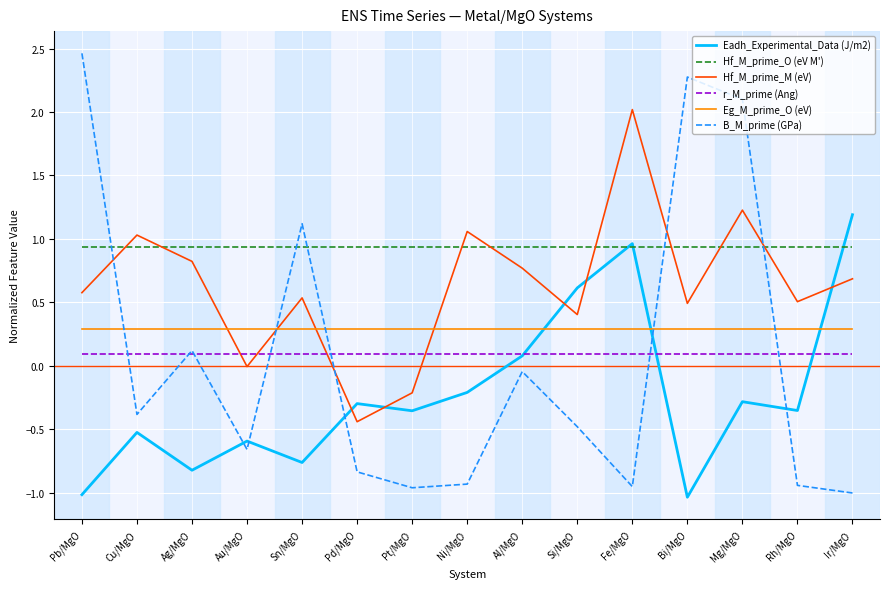

Does the chart have visible grid lines?

Yes